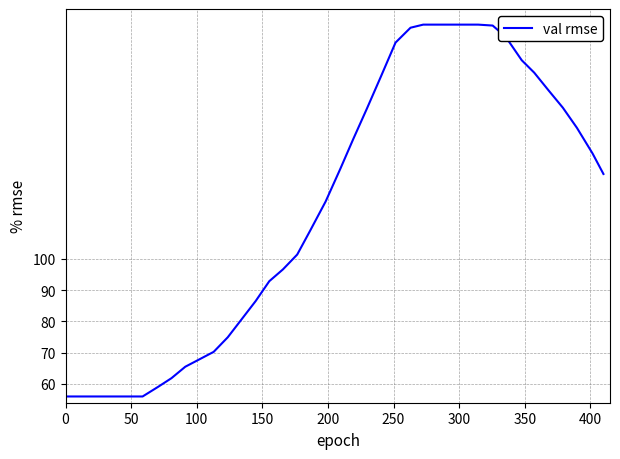

What is the difference between the maximum and minimum values?

119.0